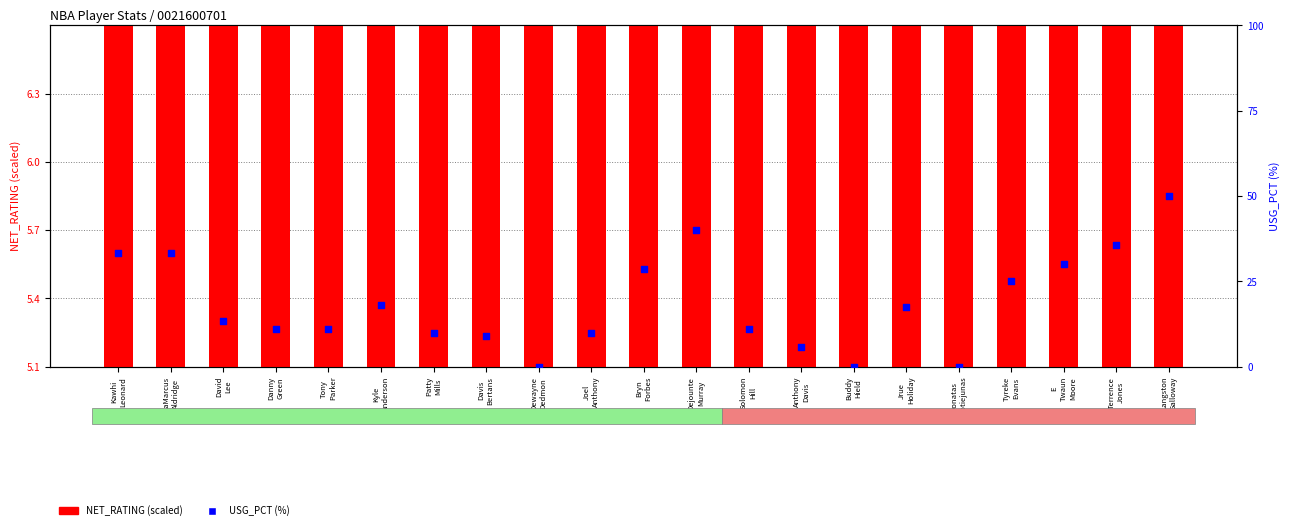

At how many categories does at least one series exceed 16?

10